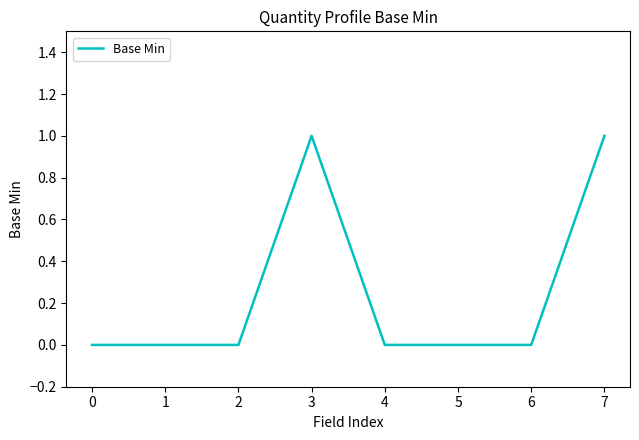

Between 7 and 4, which is larger?

7